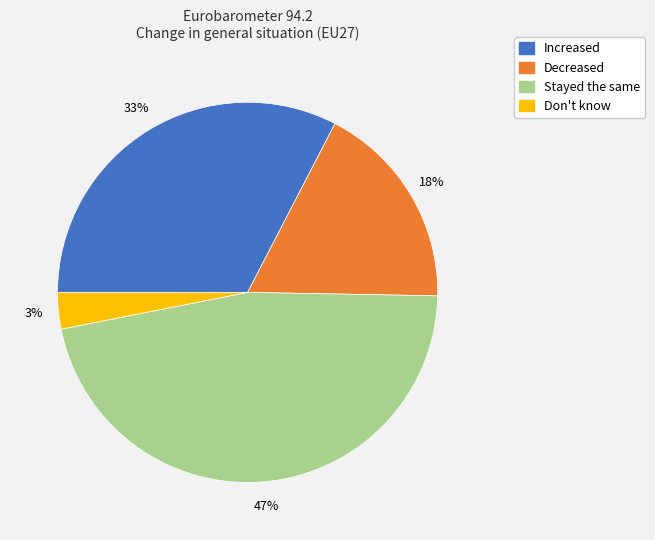

Rank the categories by value from highest to lowest.

Stayed the same, Increased, Decreased, Don't know